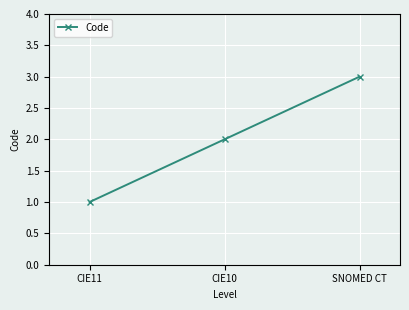

Reading left to right, what are all the values shown in this chart?

CIE11=1	CIE10=2	SNOMED CT=3